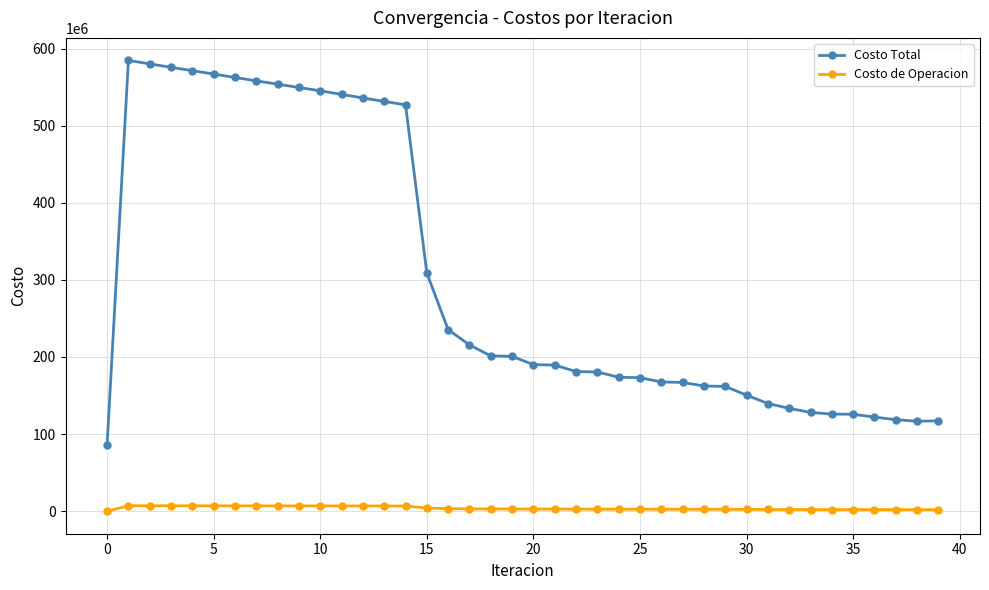

True or false: Costo Total and Costo de Operacion cross at least once.

False